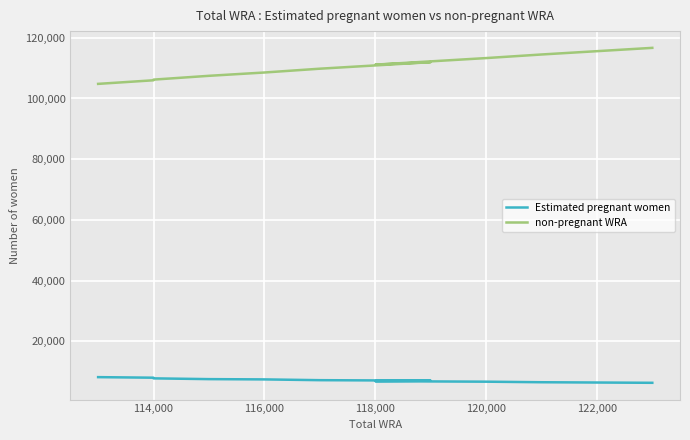

The Estimated pregnant women series shows 9239.3 at 118,000. True or false?

False